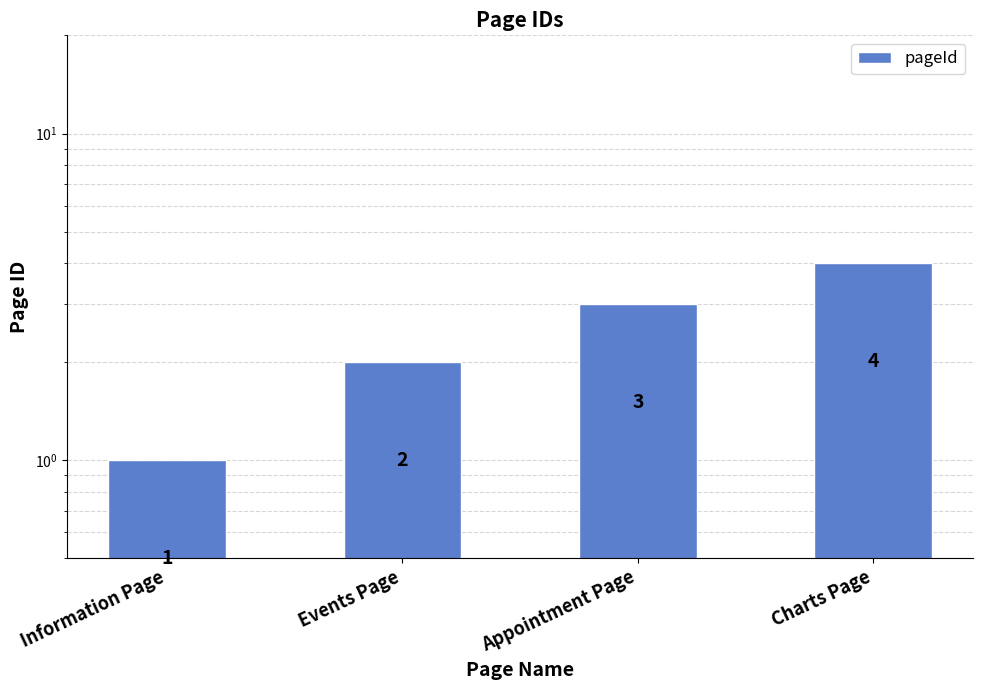

What is the ratio of the value at Charts Page to the value at Information Page?

4.0